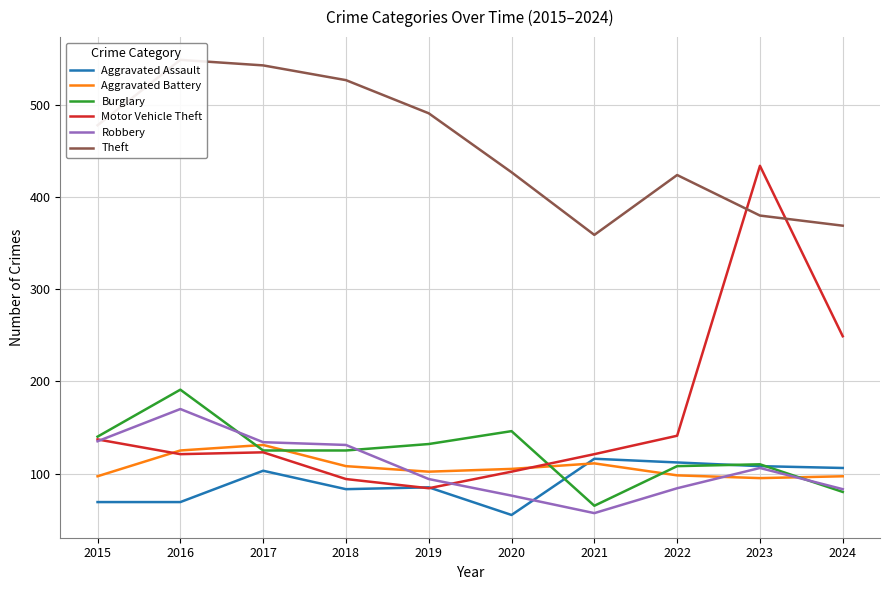

Rank the series at 2024 from highest to lowest value.

Theft, Motor Vehicle Theft, Aggravated Assault, Aggravated Battery, Robbery, Burglary